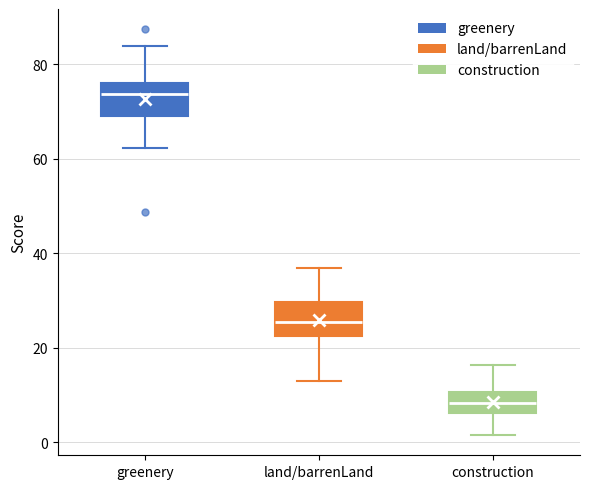

Reading left to right, read every box against the y-axis: the position of its median line, the range the box covers, and the ends of its whiskers. The values are not printed on the chart, so give them approximately, as read against the axis.

greenery: median 74, box 68 to 76, whiskers 62 to 84
land/barrenLand: median 26, box 22 to 30, whiskers 12 to 36
construction: median 8, box 6 to 10, whiskers 2 to 16